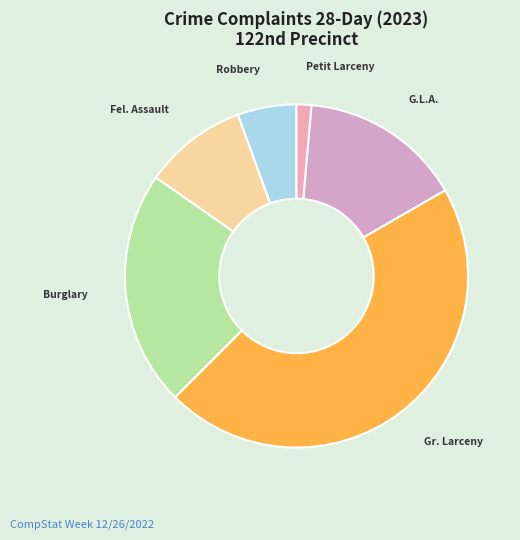

Does any single category account for the majority?

No